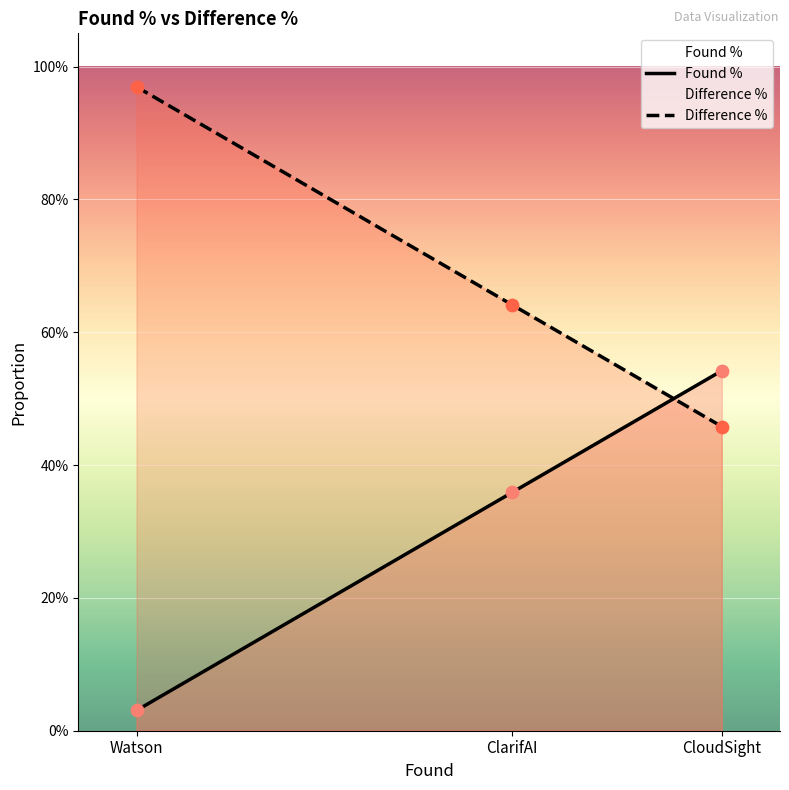

Which series contains the highest Y value?

Difference %